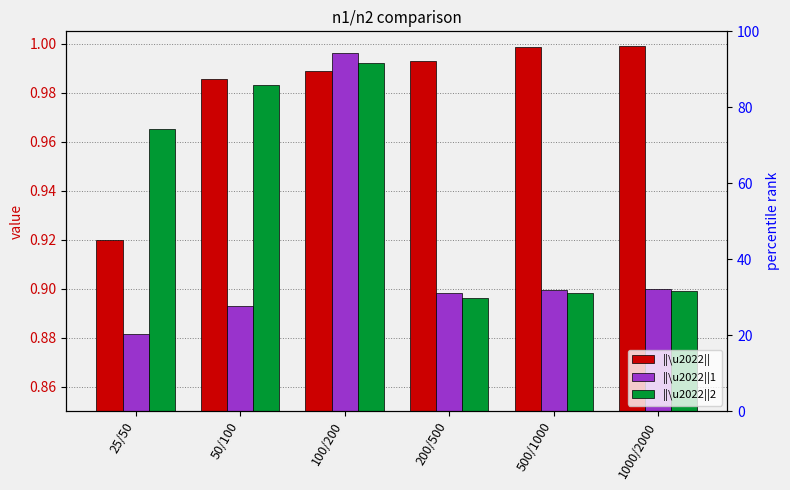

What is the label of the 4th bar from the right?

100/200